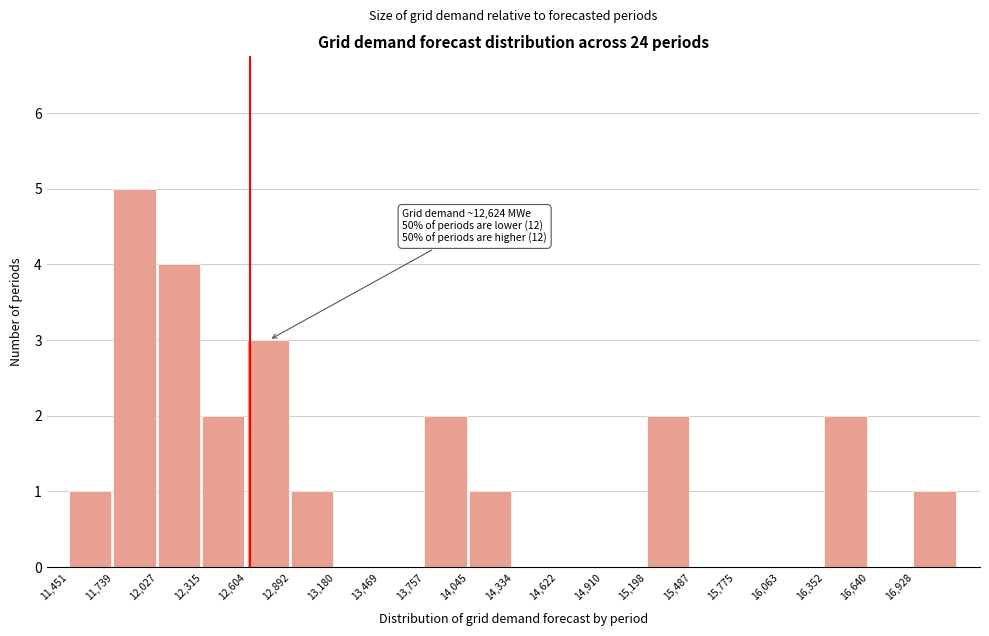

Over which range of the x-axis is the bar tallest?

11750 to 12050